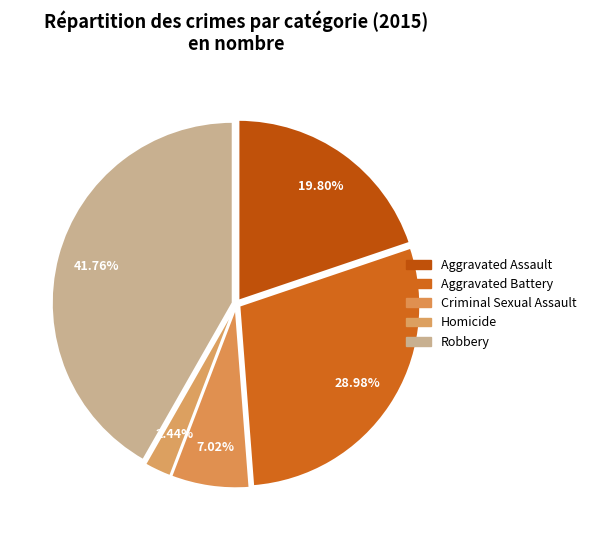

Which category has the smallest portion of the pie?

Homicide